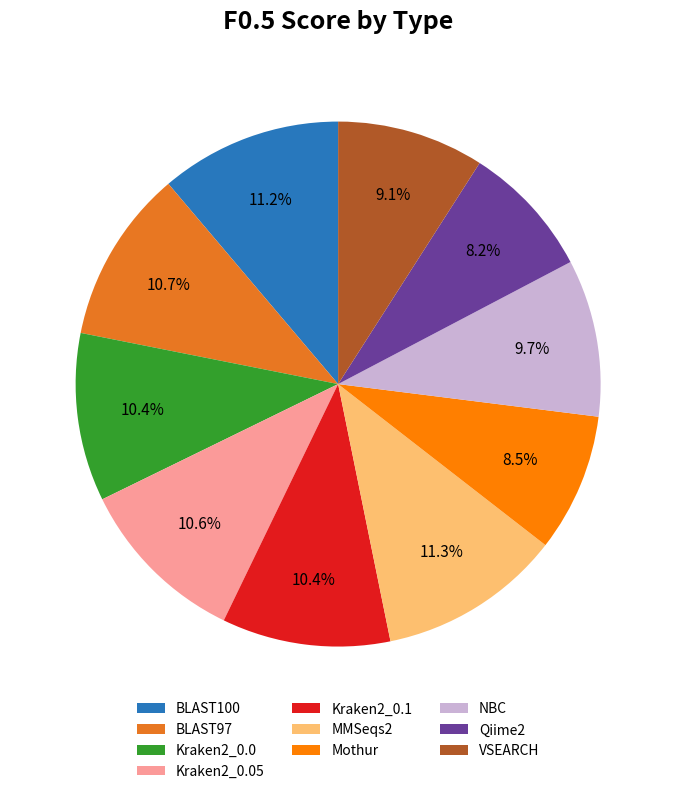

What is the total percentage of Mothur and Kraken2_0.05?

19.1%